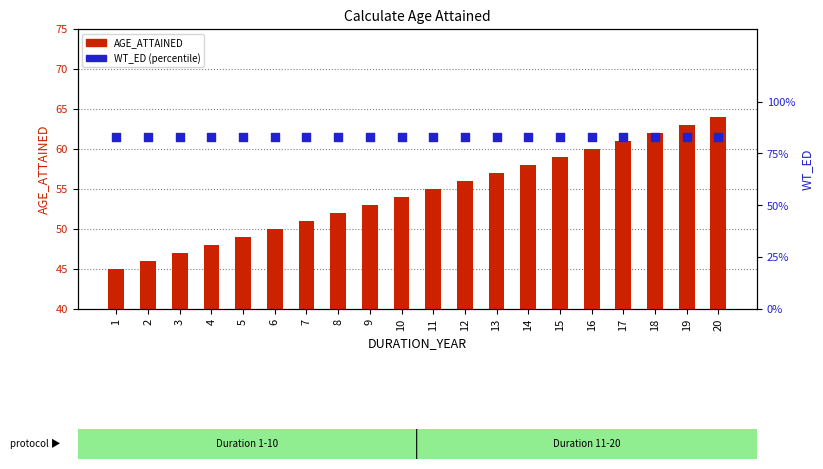

Which series has the largest total across all categories?

AGE_ATTAINED